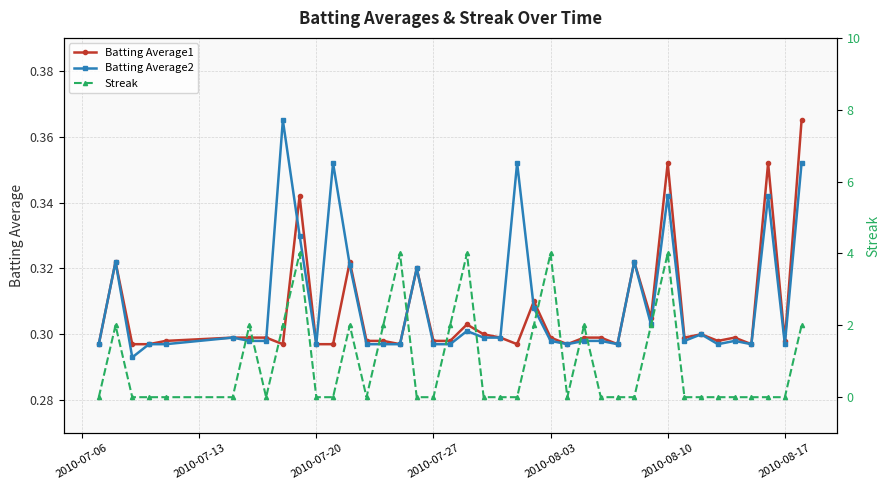

What is the difference between the second highest and second lowest values in the Streak series?

4.0